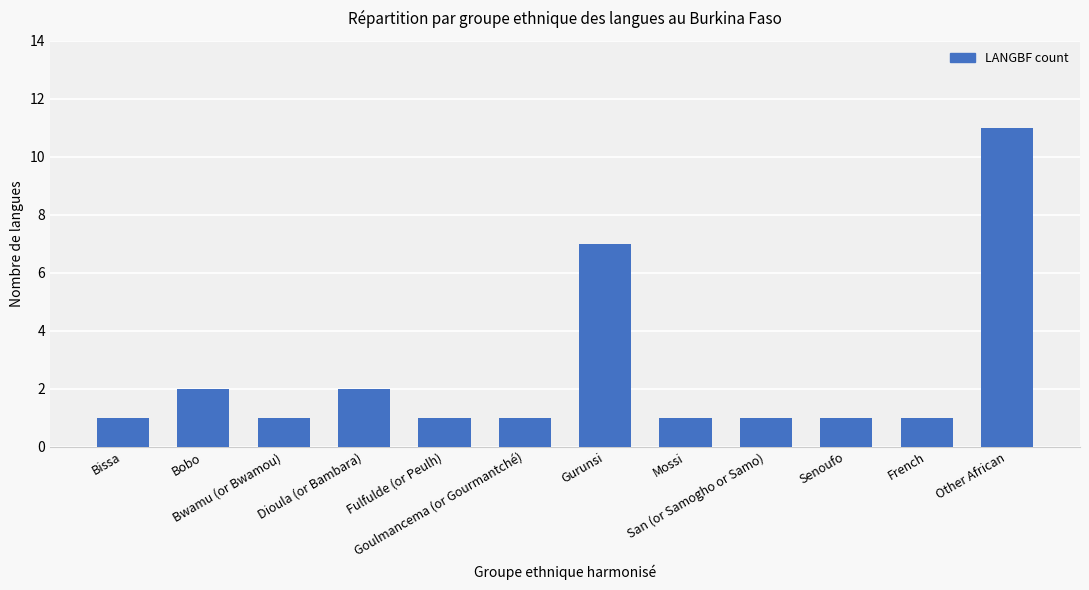

What position from the right is Mossi?

5